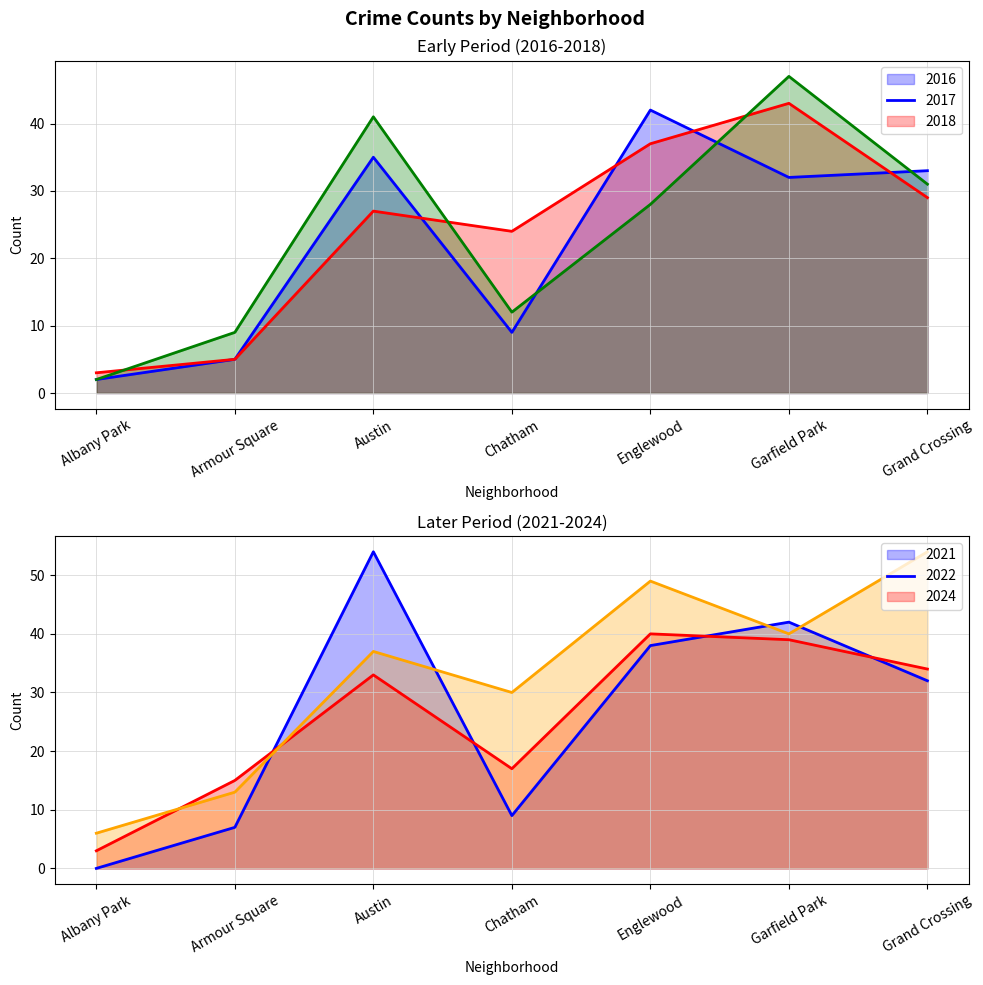

In 2021, how many points are higher than both neighbors (excluding endpoints)?

2